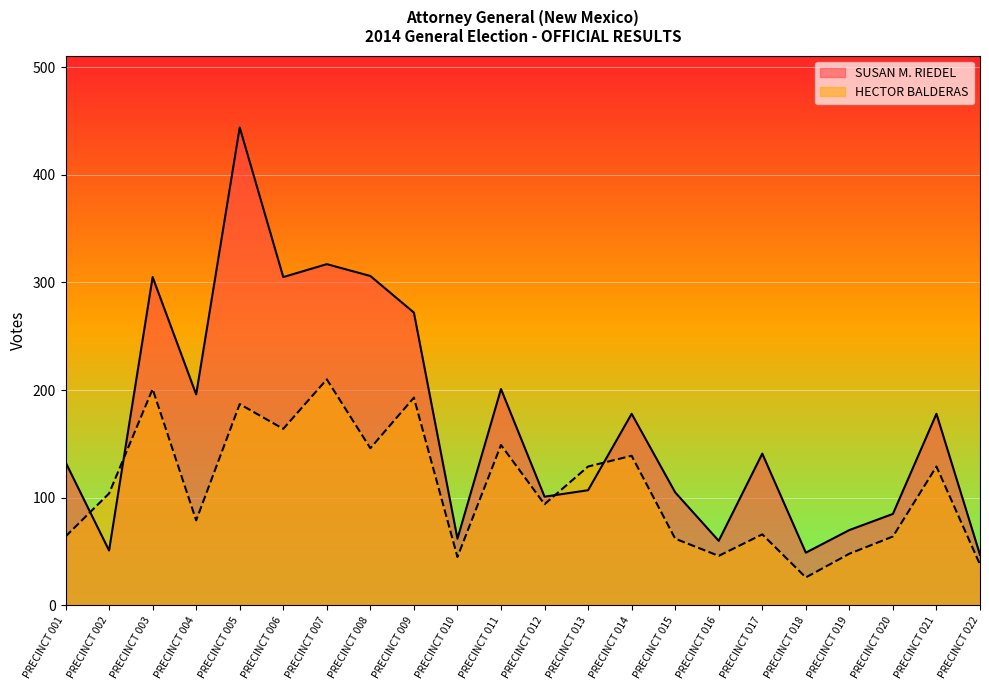

Count the number of categories in the chart.

22